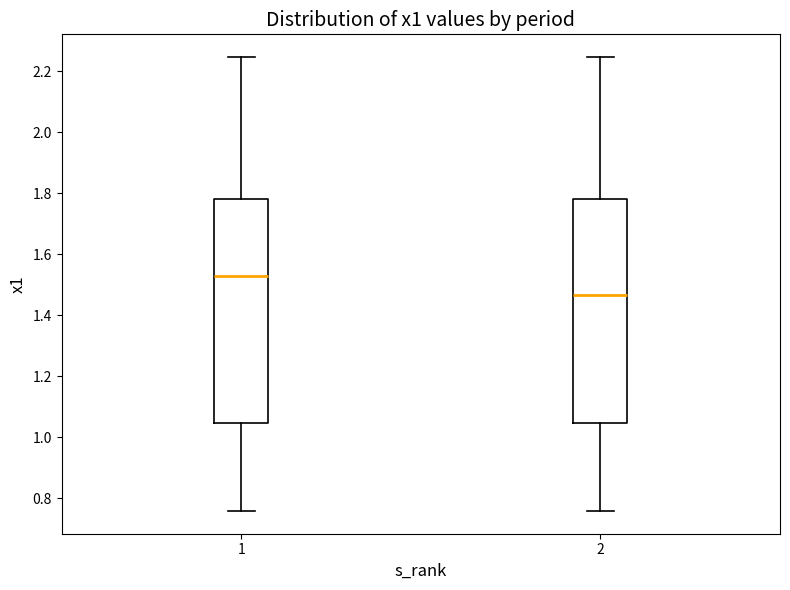

Which box has the lowest median line?

2